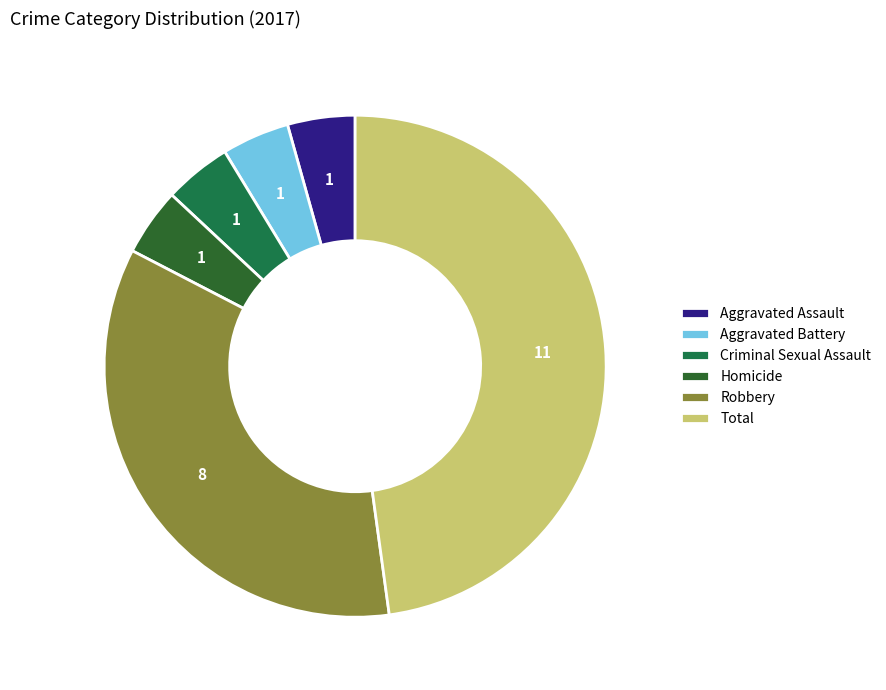

Is it true that Total is 62% of the pie?

False